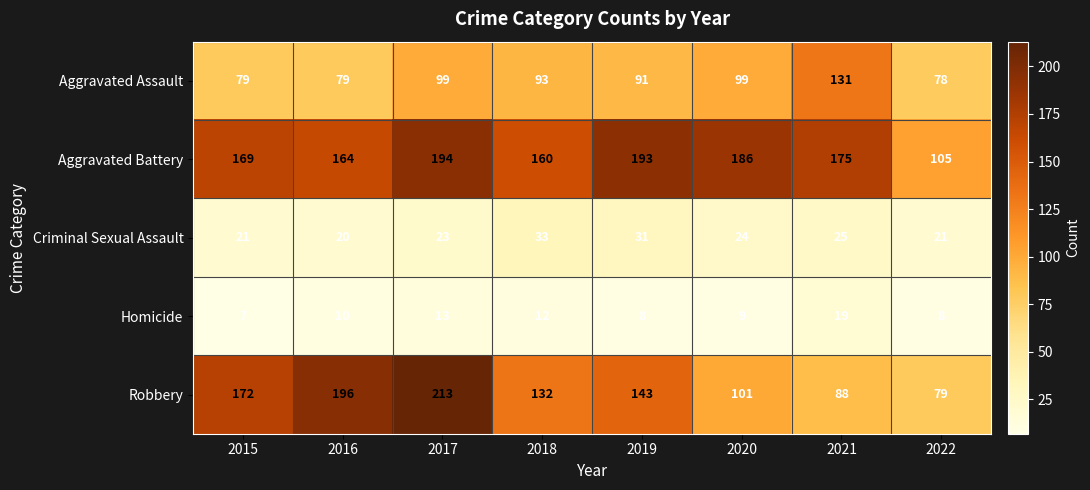

True or false: Aggravated Battery has a value of 272 at 2021.

False